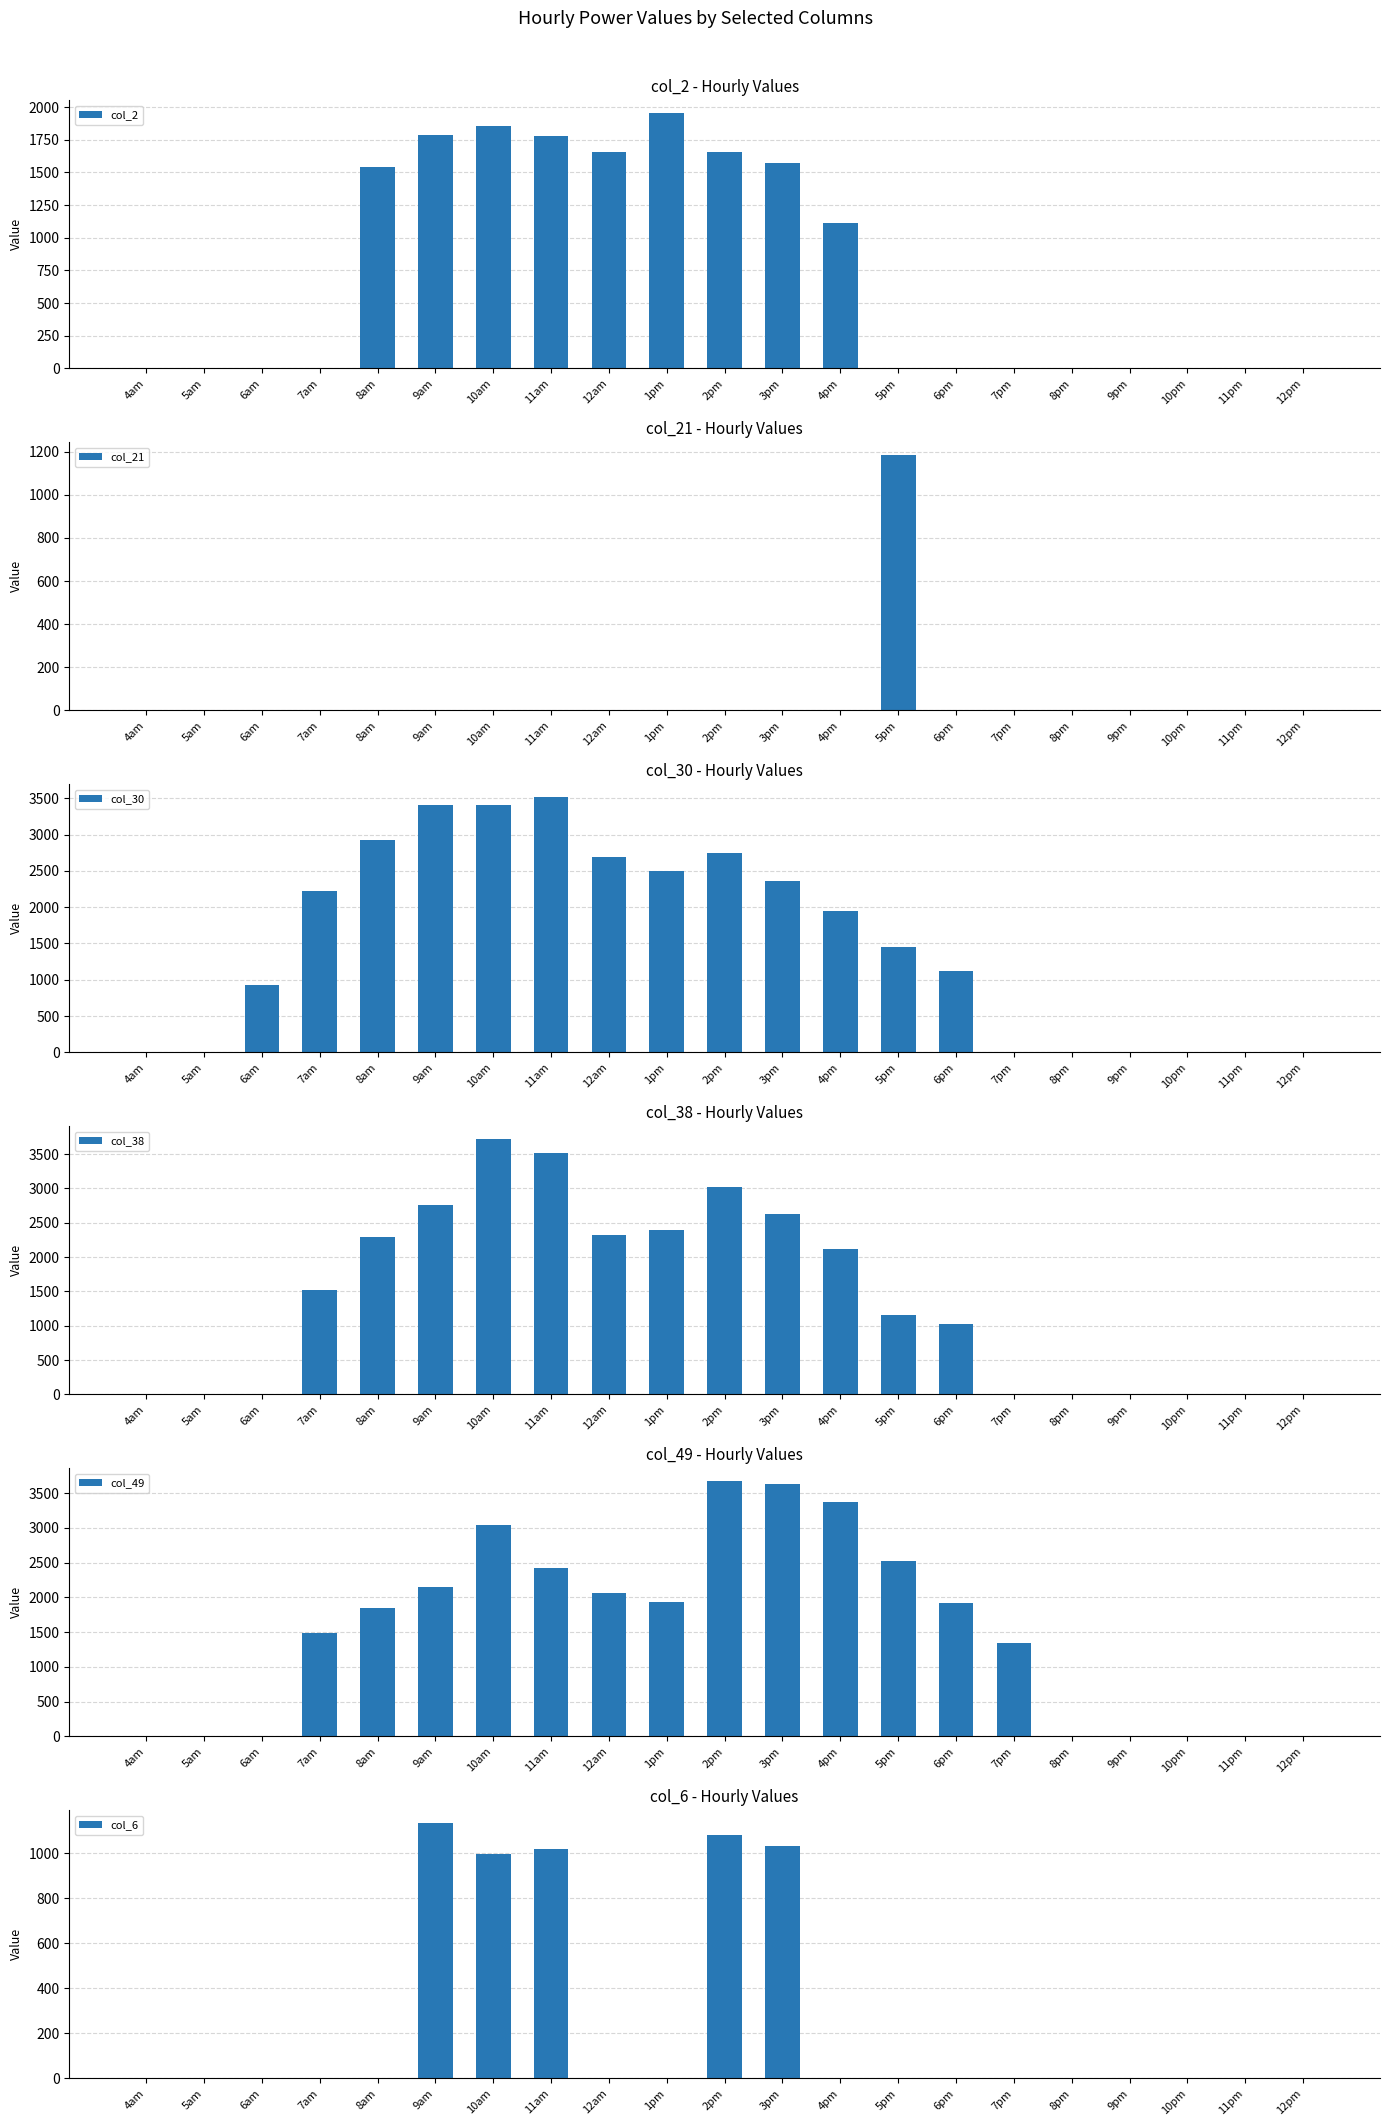

Reading left to right, list all the values displayed in this chart.

col_2: 4am=0.0	5am=0.0	6am=0.0	7am=0.0	8am=1544.0	9am=1785.0	10am=1852.3	11am=1775.9	12am=1655.6	1pm=1953.7	2pm=1656.0	3pm=1568.0	4pm=1108.9	5pm=0.0	6pm=0.0	7pm=0.0	8pm=0.0	9pm=0.0	10pm=0.0	11pm=0.0	12pm=0.0
col_21: 4am=0.0	5am=0.0	6am=0.0	7am=0.0	8am=0.0	9am=0.0	10am=0.0	11am=0.0	12am=0.0	1pm=0.0	2pm=0.0	3pm=0.0	4pm=0.0	5pm=1184.6	6pm=0.0	7pm=0.0	8pm=0.0	9pm=0.0	10pm=0.0	11pm=0.0	12pm=0.0
col_30: 4am=0.0	5am=0.0	6am=923.4	7am=2216.8	8am=2927.0	9am=3409.0	10am=3404.3	11am=3516.5	12am=2686.3	1pm=2496.3	2pm=2748.8	3pm=2358.4	4pm=1946.3	5pm=1455.4	6pm=1121.8	7pm=0.0	8pm=0.0	9pm=0.0	10pm=0.0	11pm=0.0	12pm=0.0
col_38: 4am=0.0	5am=0.0	6am=0.0	7am=1517.3	8am=2298.3	9am=2760.7	10am=3717.3	11am=3507.9	12am=2323.6	1pm=2399.6	2pm=3021.7	3pm=2625.7	4pm=2113.6	5pm=1148.7	6pm=1017.4	7pm=0.0	8pm=0.0	9pm=0.0	10pm=0.0	11pm=0.0	12pm=0.0
col_49: 4am=0.0	5am=0.0	6am=0.0	7am=1493.5	8am=1841.1	9am=2146.6	10am=3046.8	11am=2415.8	12am=2066.4	1pm=1930.3	2pm=3671.2	3pm=3624.1	4pm=3376.1	5pm=2527.7	6pm=1919.6	7pm=1344.1	8pm=0.0	9pm=0.0	10pm=0.0	11pm=0.0	12pm=0.0
col_6: 4am=0.0	5am=0.0	6am=0.0	7am=0.0	8am=0.0	9am=1133.3	10am=996.8	11am=1017.2	12am=0.0	1pm=0.0	2pm=1081.0	3pm=1029.9	4pm=0.0	5pm=0.0	6pm=0.0	7pm=0.0	8pm=0.0	9pm=0.0	10pm=0.0	11pm=0.0	12pm=0.0